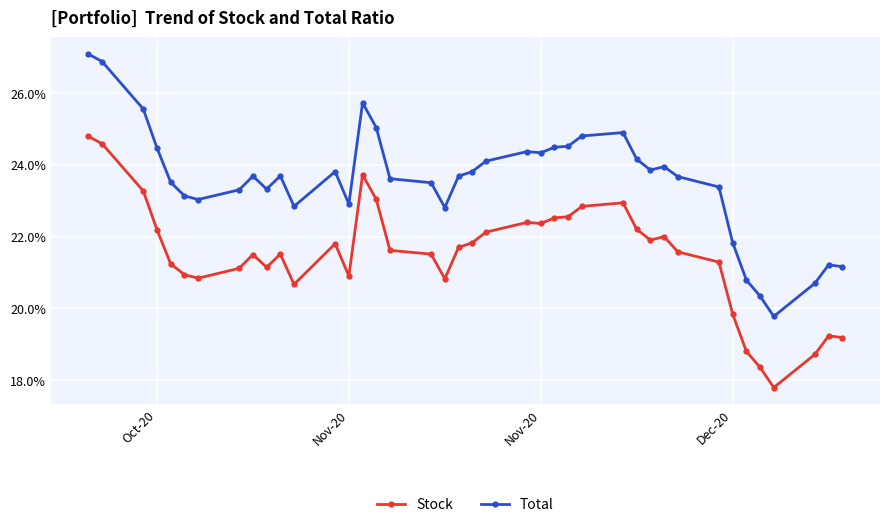

How many distinct data groups are displayed?

2